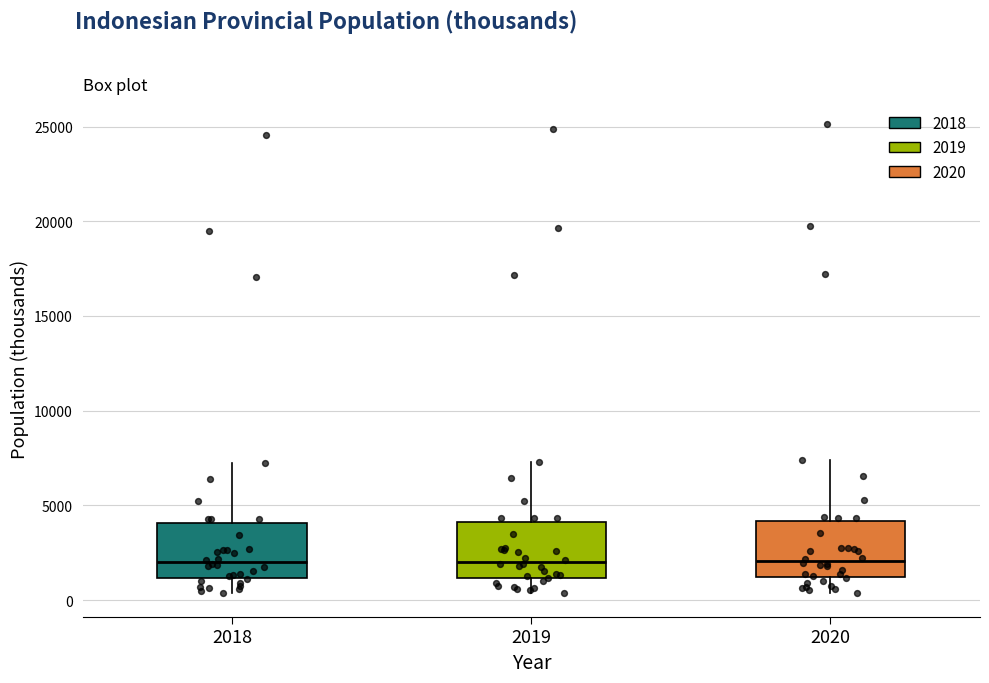

Where is the lower edge of the box at x = 2020 on the y-axis? The values are not printed on the chart, so give them approximately, as read against the axis.

1000